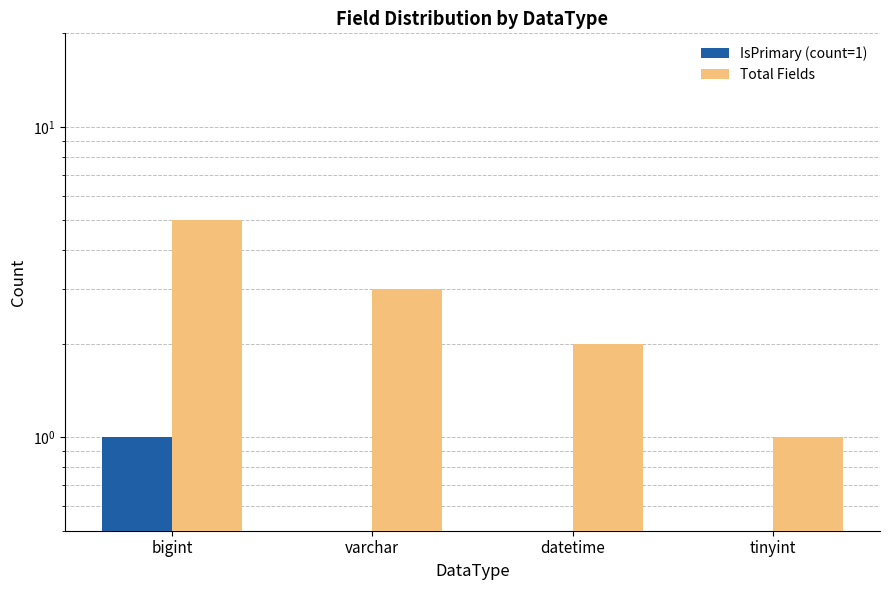

Is it true that Total Fields equals 4 at varchar?

False